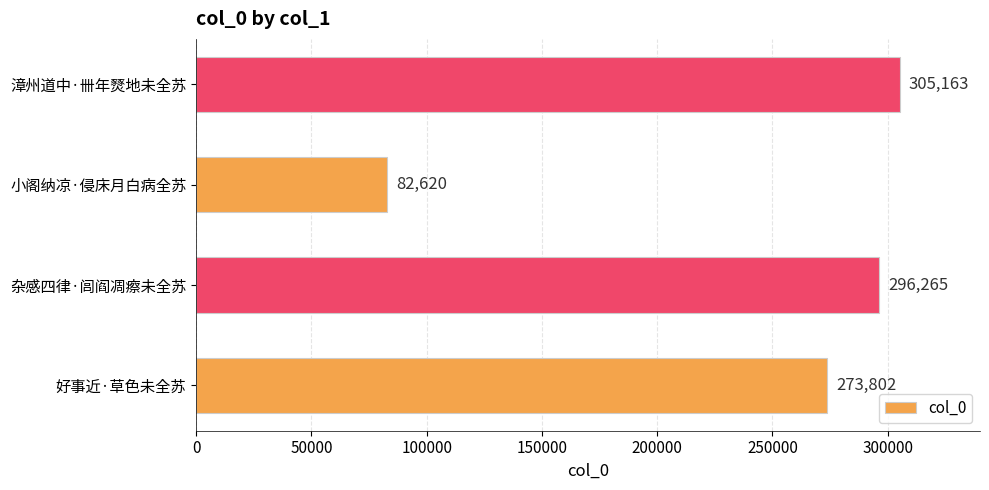

Which has a higher value, 漳州道中·卌年燹地未全苏 or 杂感四律·闾阎凋瘵未全苏?

漳州道中·卌年燹地未全苏